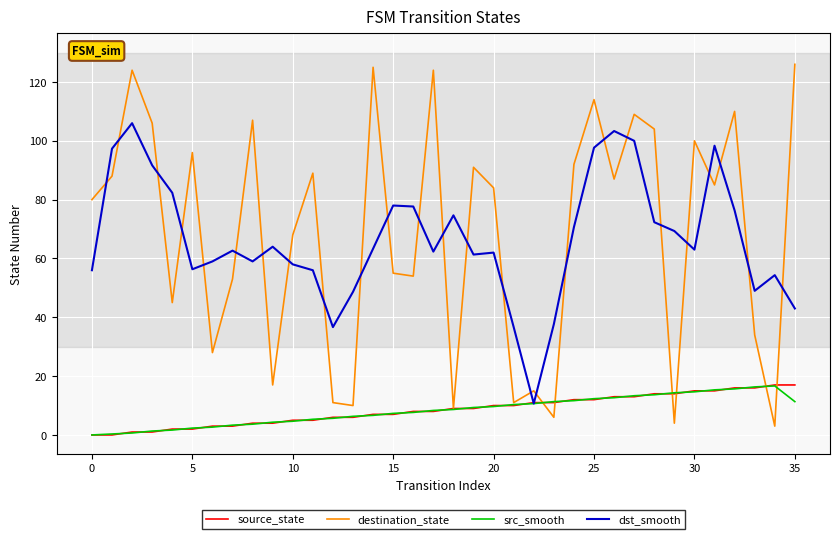

Which series has the widest spread of values?

destination_state